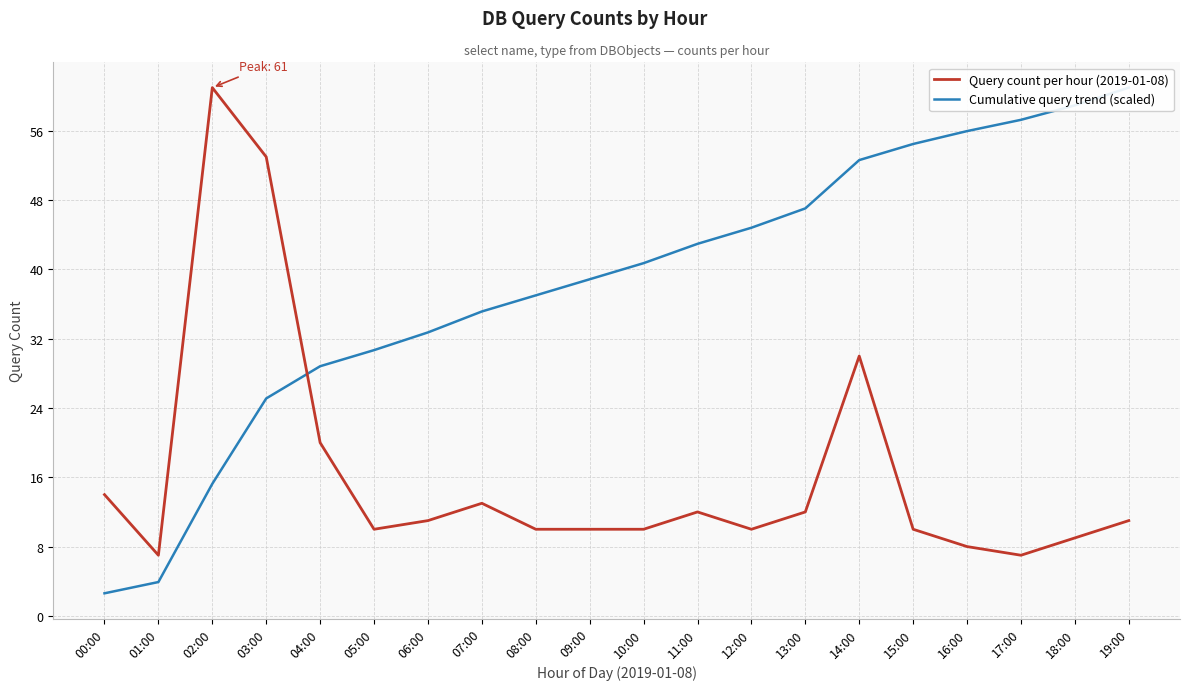

Reading left to right, transcribe all the data shown in this chart.

Query count per hour (2019-01-08): 00:00=14.0	01:00=7.0	02:00=61.0	03:00=53.0	04:00=20.0	05:00=10.0	06:00=11.0	07:00=13.0	08:00=10.0	09:00=10.0	10:00=10.0	11:00=12.0	12:00=10.0	13:00=12.0	14:00=30.0	15:00=10.0	16:00=8.0	17:00=7.0	18:00=9.0	19:00=11.0
Cumulative query trend (scaled): 00:00=2.6	01:00=3.9	02:00=15.2	03:00=25.1	04:00=28.8	05:00=30.7	06:00=32.7	07:00=35.1	08:00=37.0	09:00=38.9	10:00=40.7	11:00=43.0	12:00=44.8	13:00=47.1	14:00=52.6	15:00=54.5	16:00=56.0	17:00=57.3	18:00=59.0	19:00=61.0